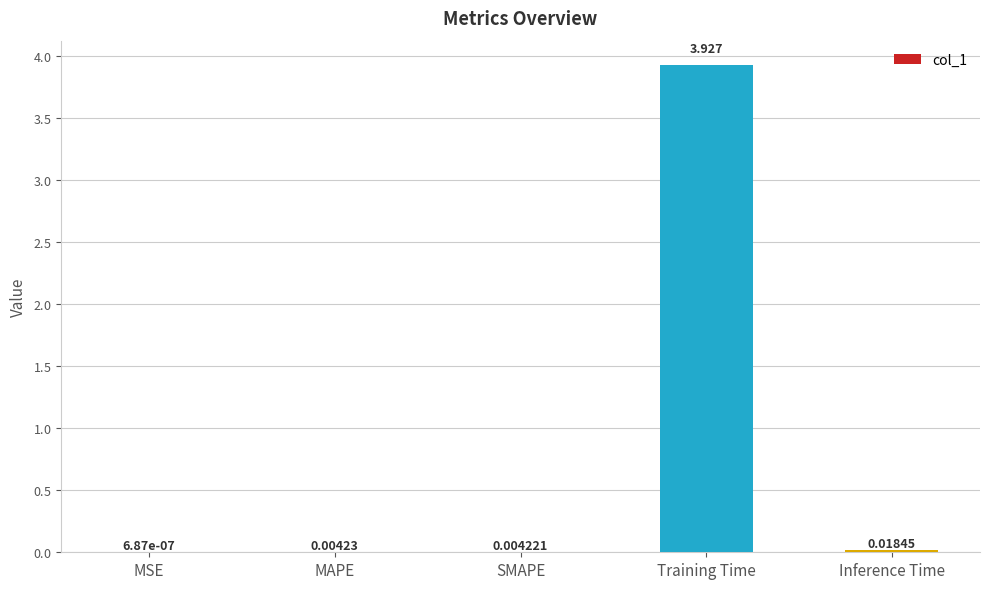

Which label corresponds to the largest value in the chart?

Training Time